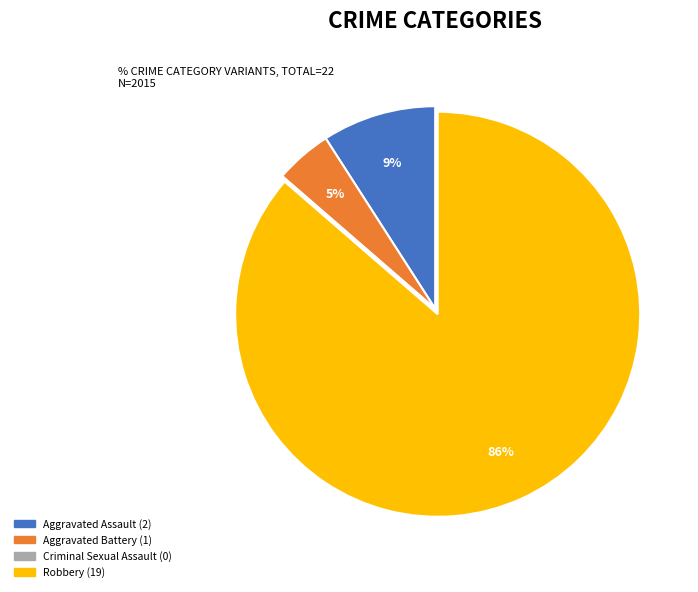

To the nearest percent, what is the average slice percentage?

25%